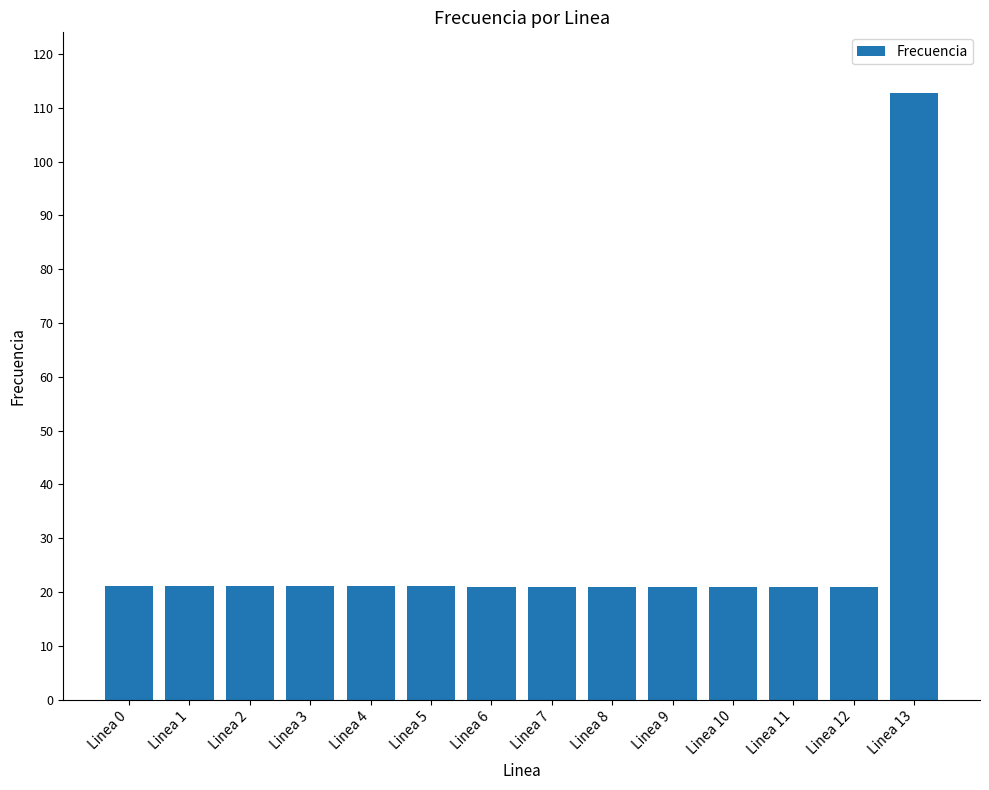

What is the average value?

27.6